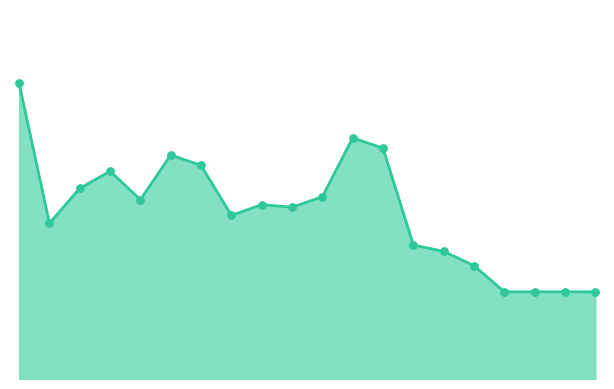

Does the chart have visible grid lines?

No